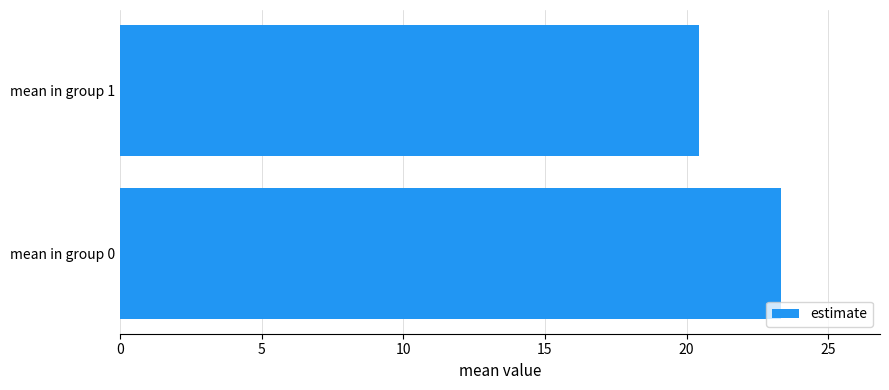

True or false: the data shows 20.4 at mean in group 1.

True